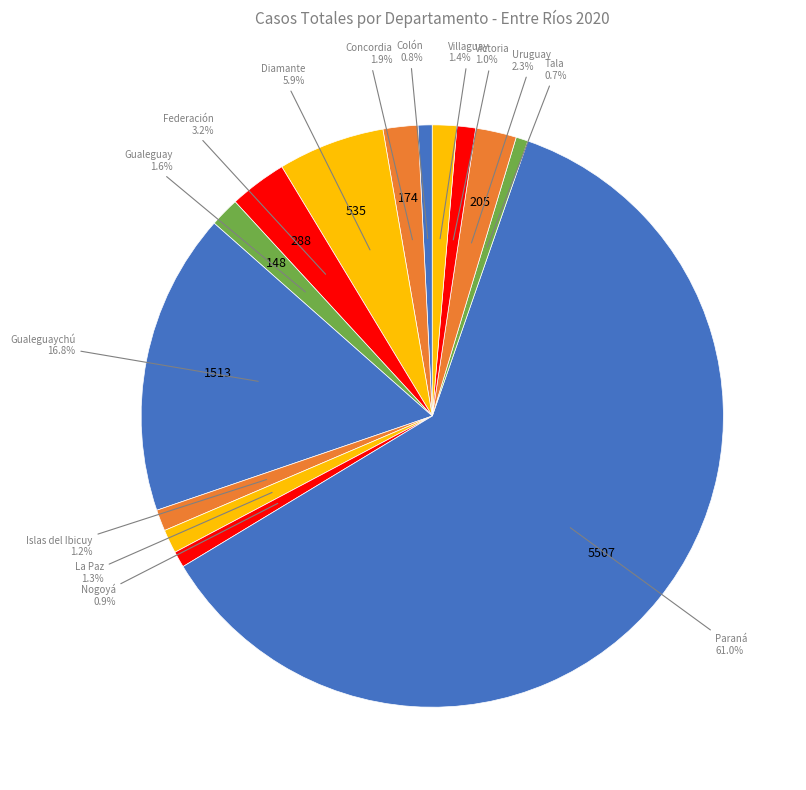

Count the number of slices in the pie.

14